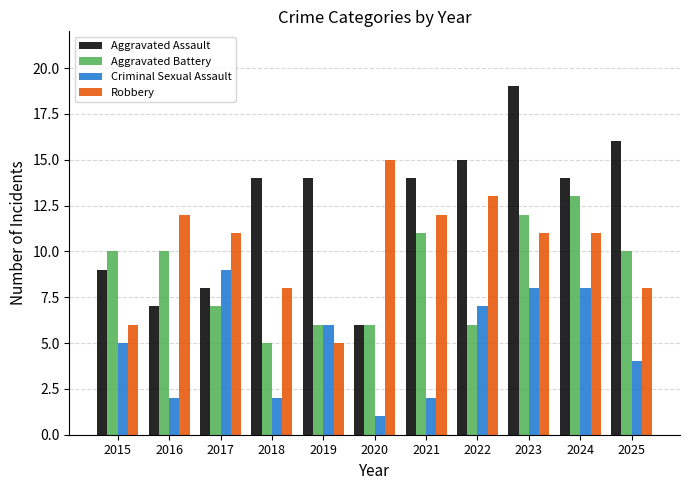

What is the difference between the Robbery values at 2019 and 2022?

8